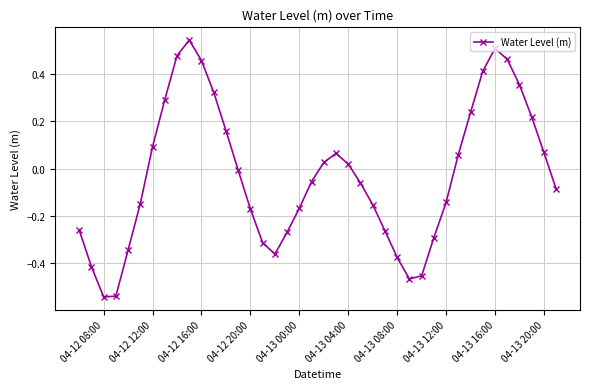

What is the sum of all values?

-1.1